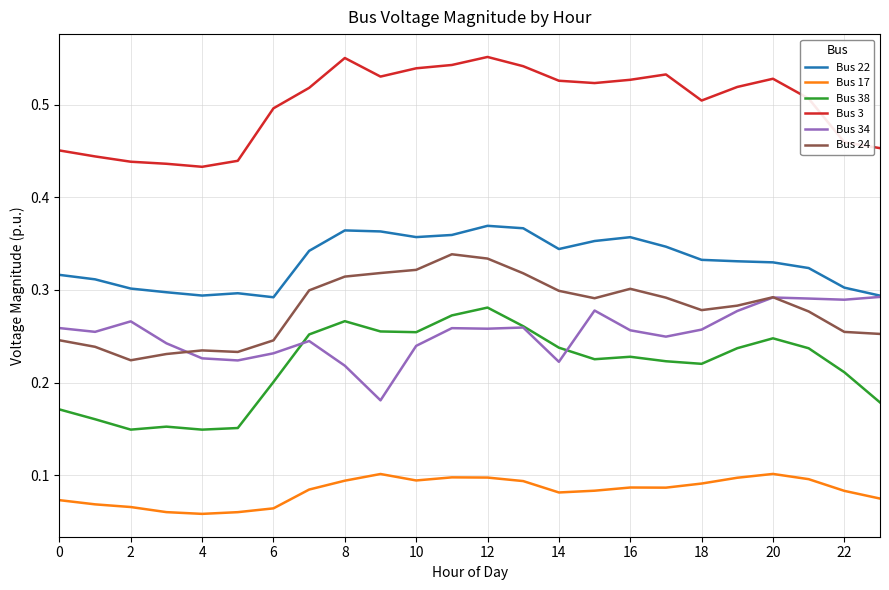

Which series has the largest total across all categories?

Bus 3